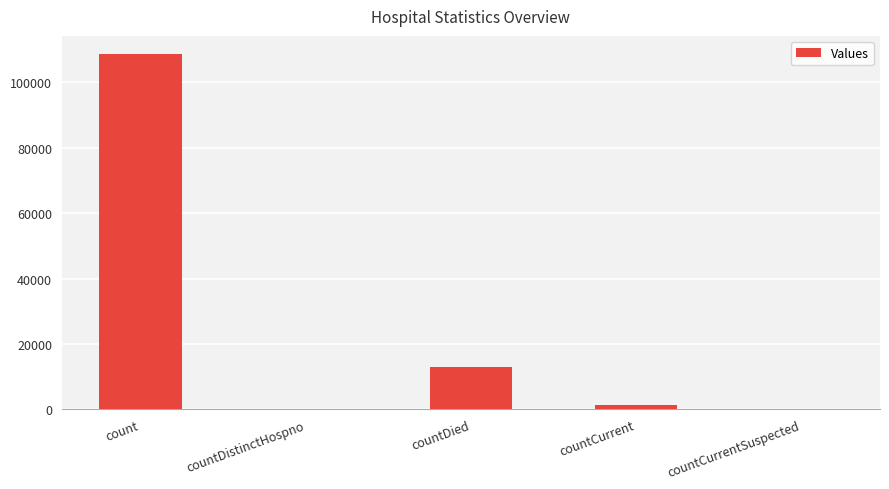

What is the change in value from countDistinctHospno to countDied?

+12837